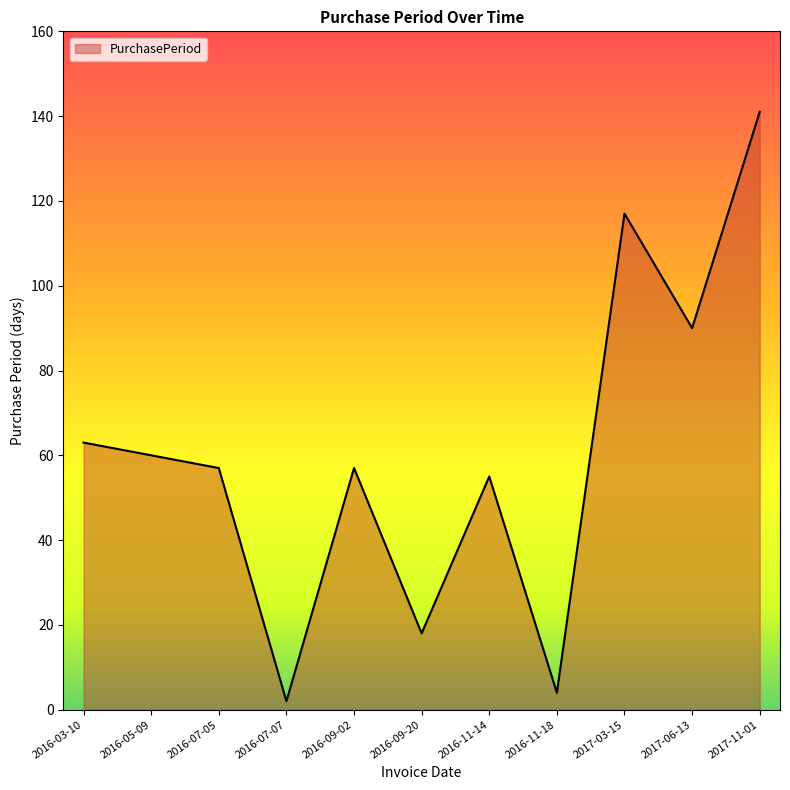

What is the greatest value displayed?

141